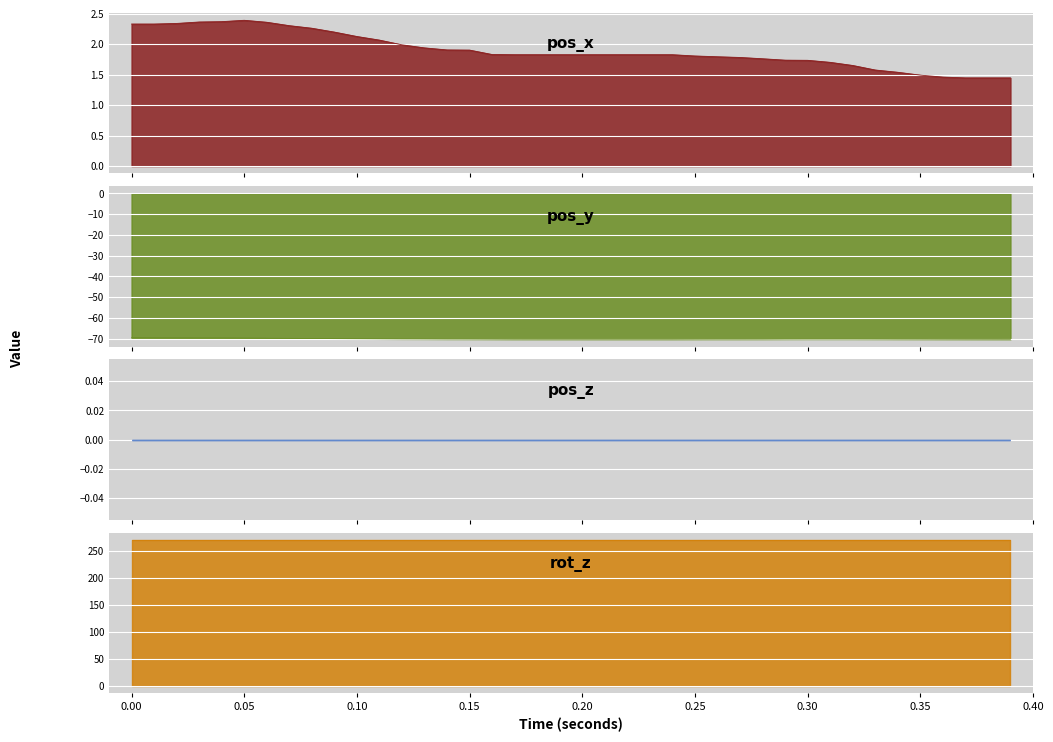

What is the difference between the pos_x values at 0.05 and 0.25?

0.6